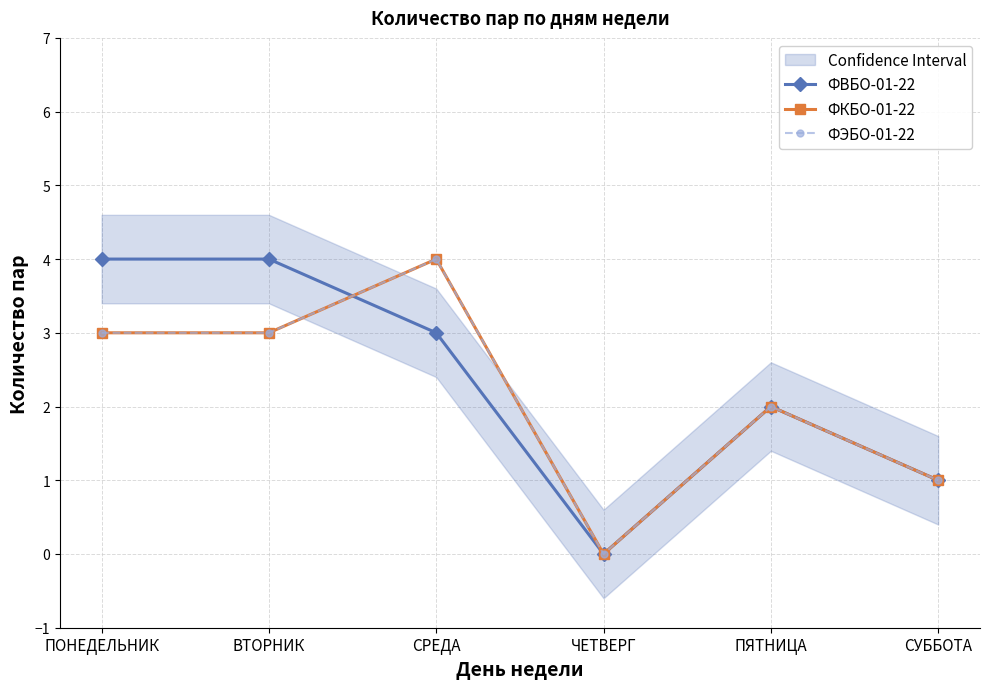

Count the ФВБО-01-22 values in the range 1 to 4.

5